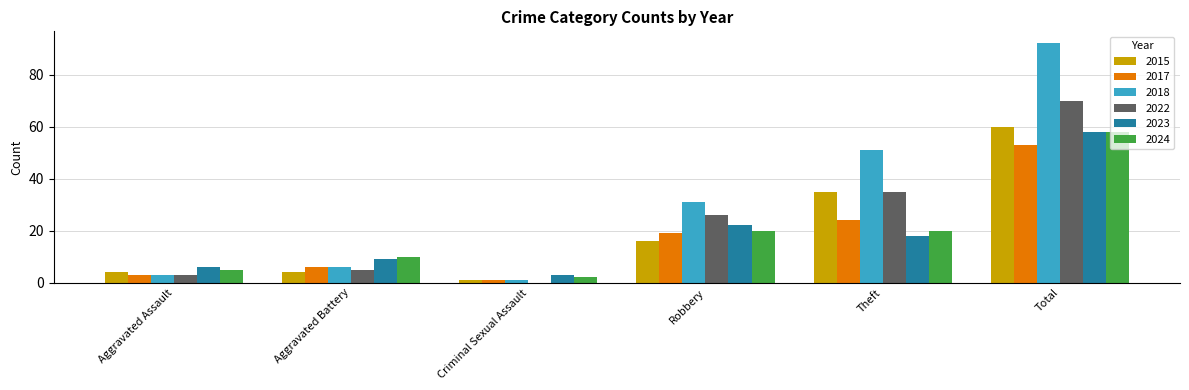

What is the sum of all 2022 values?

139